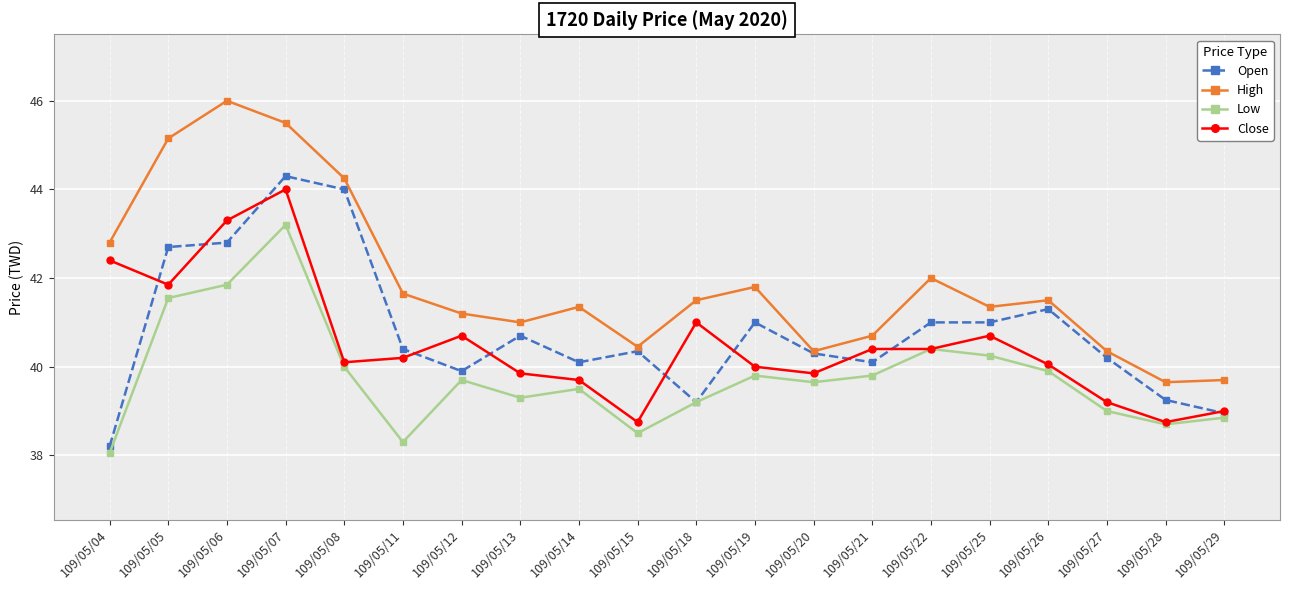

What is the average value of the Low series?

39.8